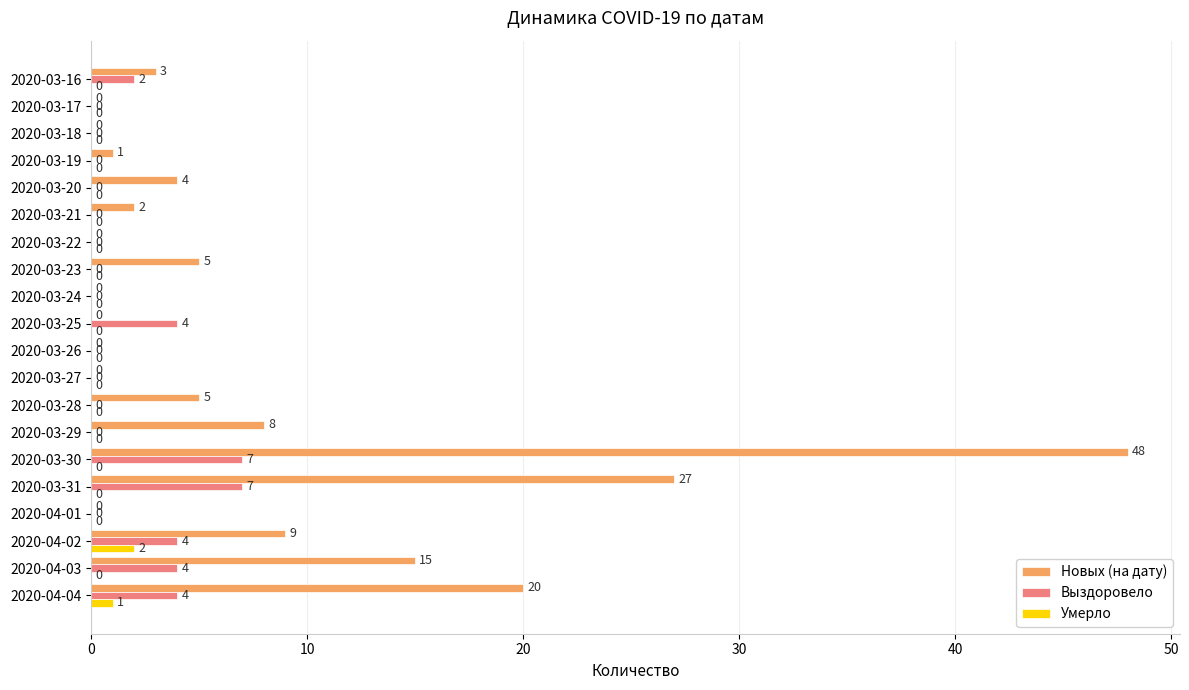

At which label does Умерло reach its peak?

2020-04-02